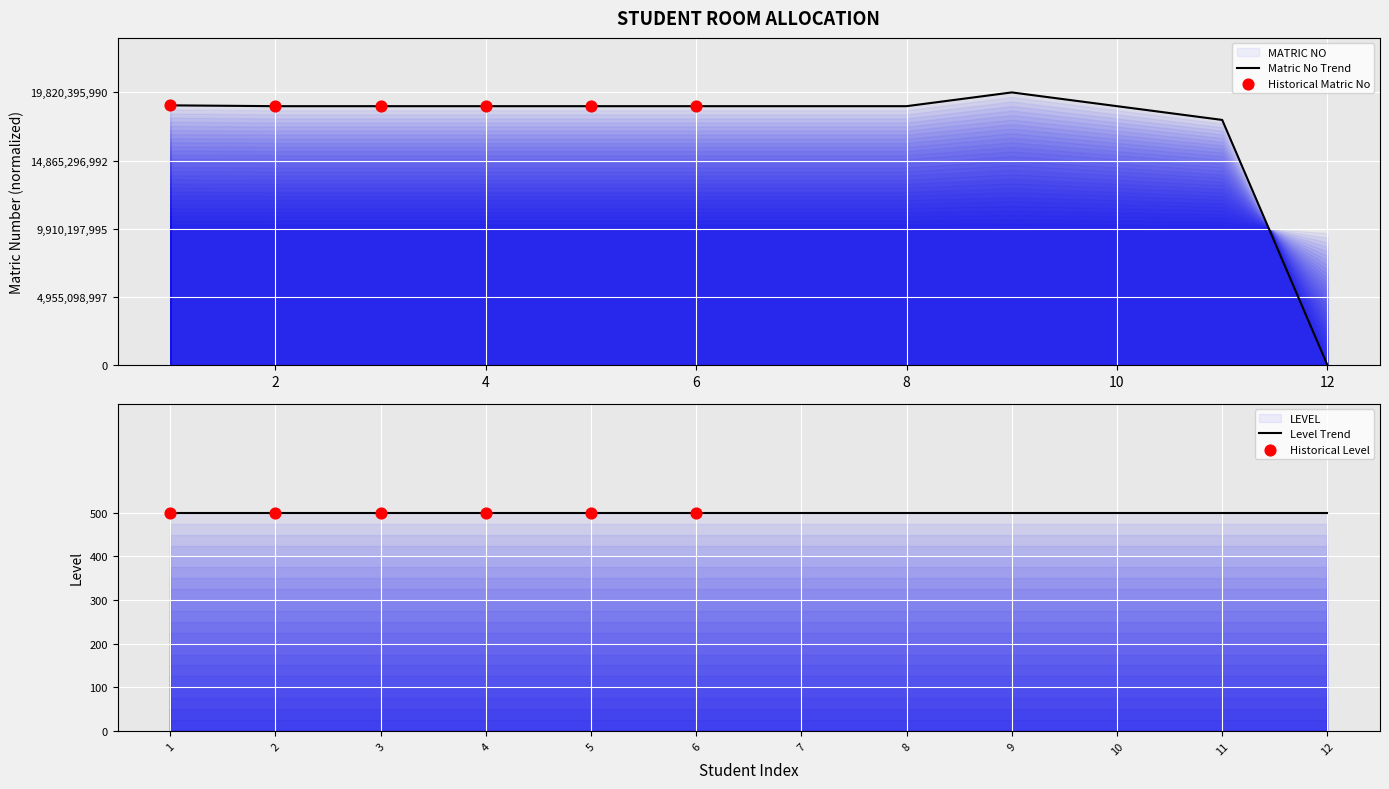

Which has a higher value, 11 or 3?

3